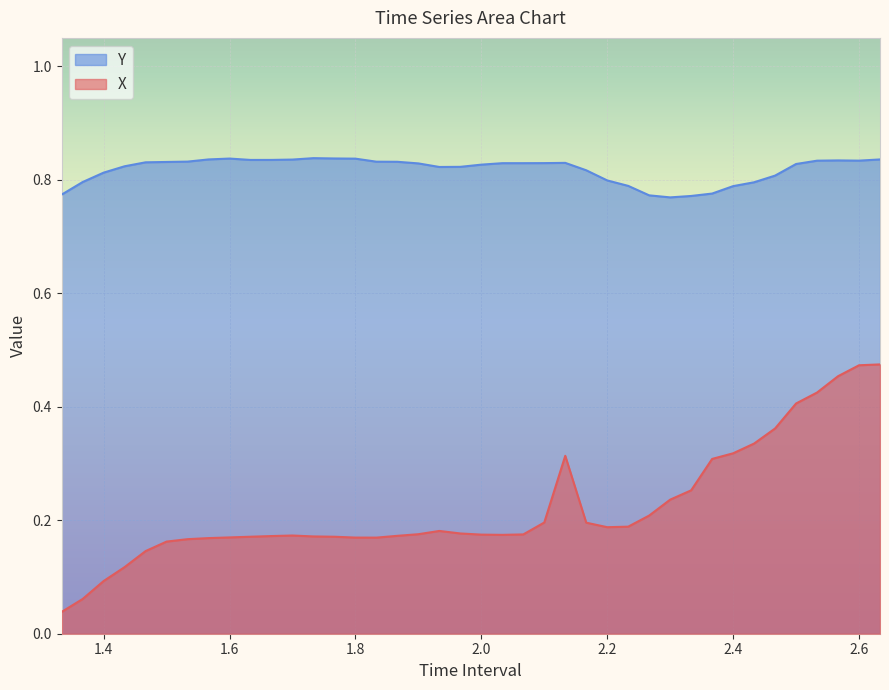

True or false: X and Y cross at least once.

False